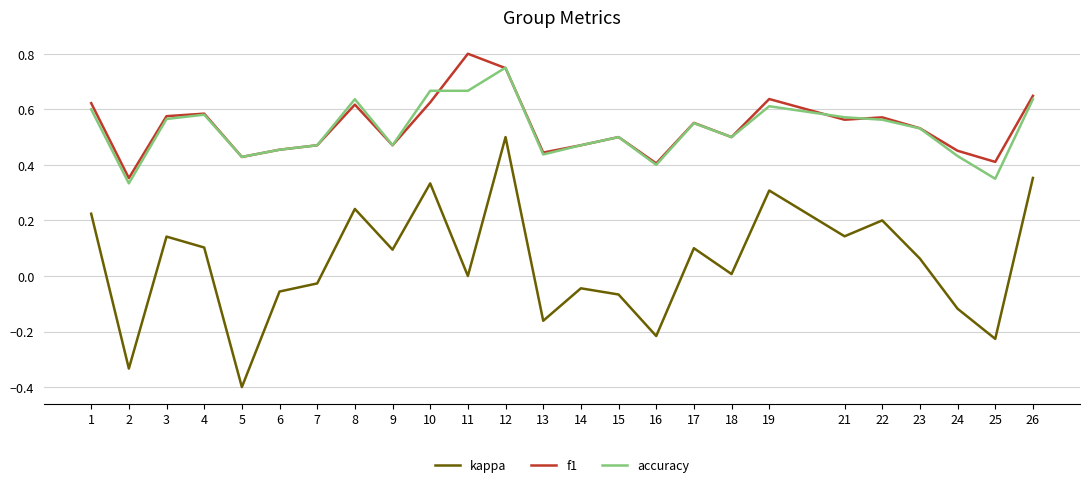

True or false: accuracy has a value of 0.8 at 18.

False